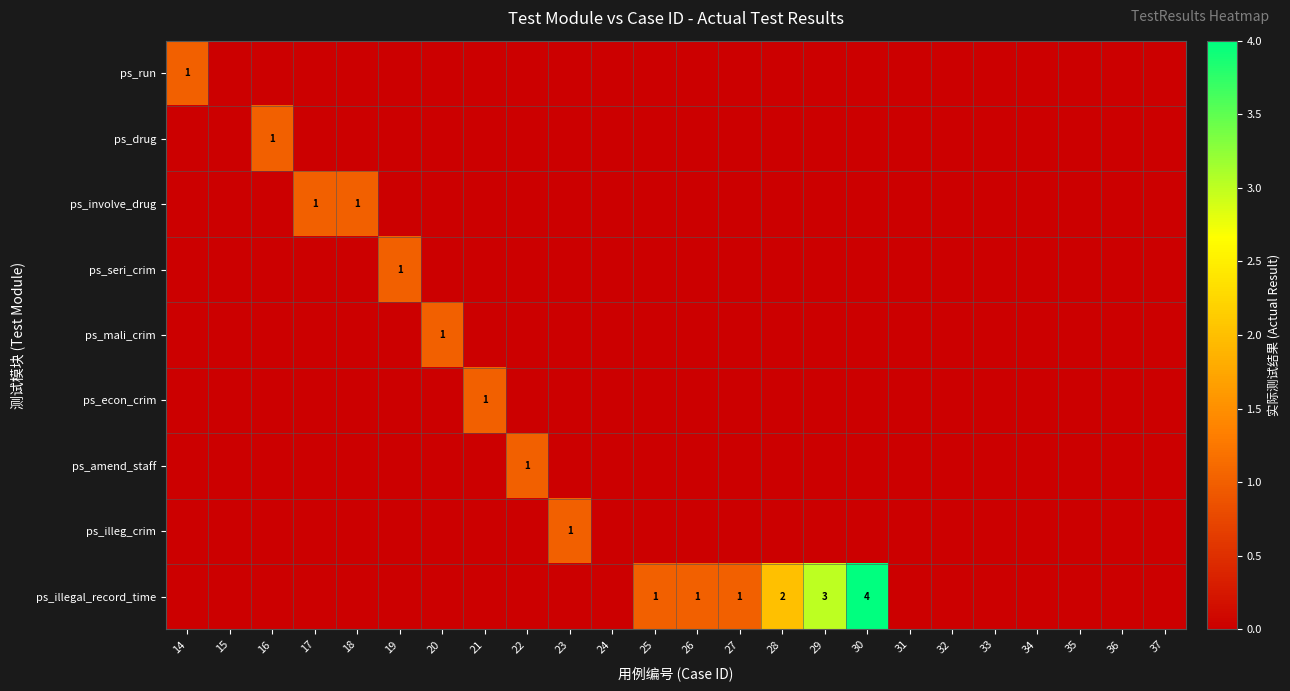

True or false: ps_involve_drug has a value of 1 at 18.

False